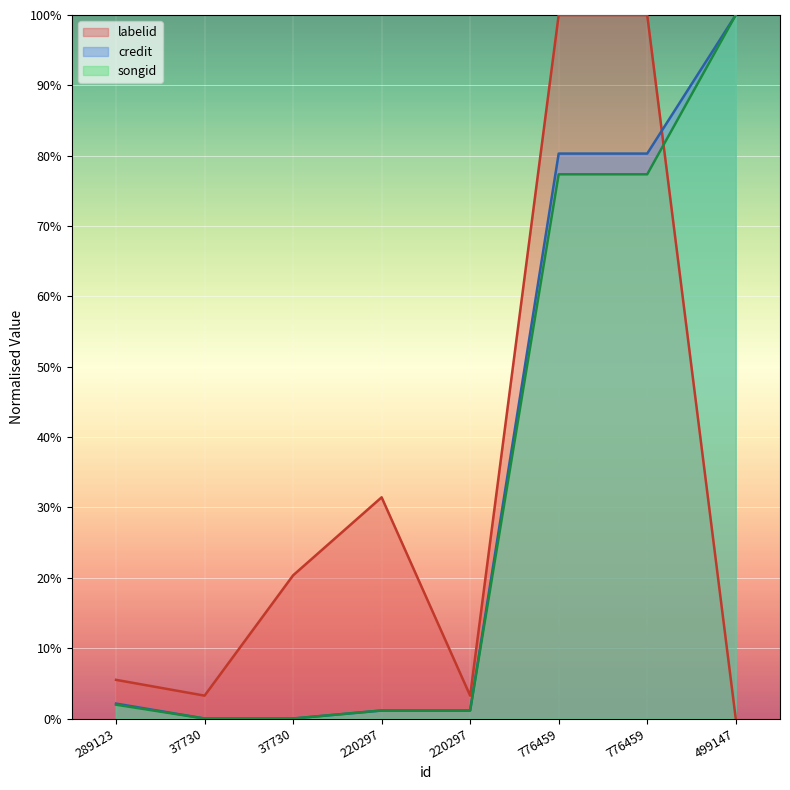

Reading right to left, transcribe all the data shown in this chart.

labelid: 499147=0.0	776459=1.0	776459=1.0	220297=0.0	220297=0.3	37730=0.2	37730=0.0	289123=0.1
credit: 499147=1.0	776459=0.8	776459=0.8	220297=0.0	220297=0.0	37730=0.0	37730=0.0	289123=0.0
songid: 499147=1.0	776459=0.8	776459=0.8	220297=0.0	220297=0.0	37730=0.0	37730=0.0	289123=0.0